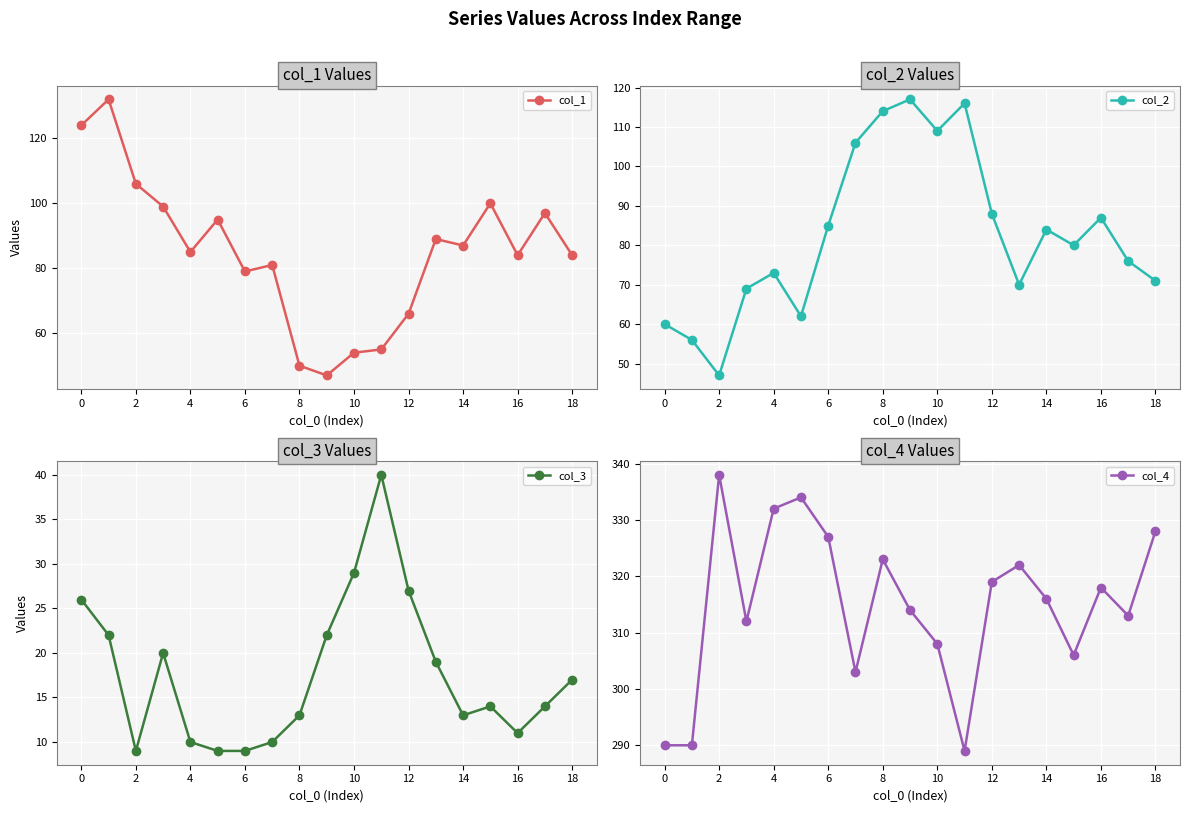

What is the difference between the col_2 values at 10 and 6?

24